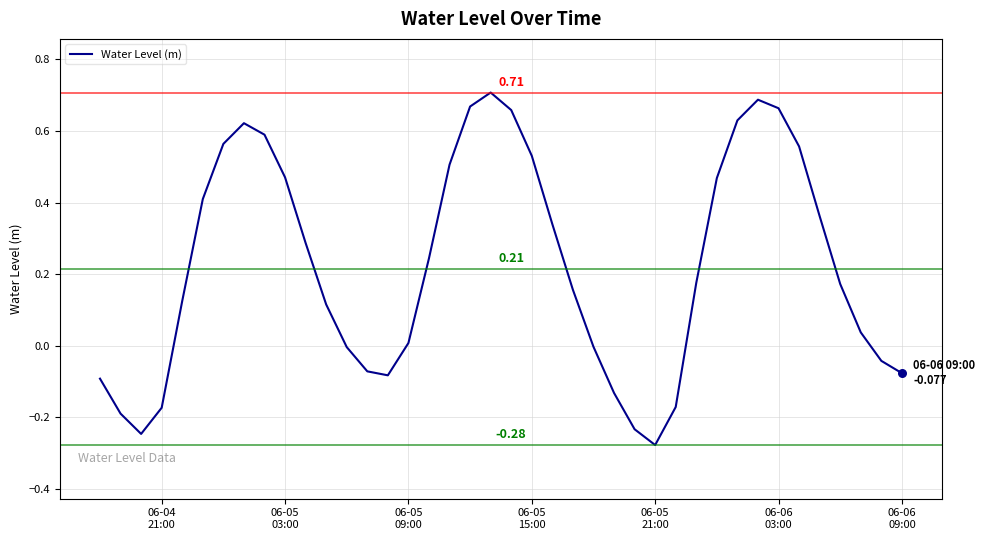

What is the difference between the maximum and minimum values?

1.0